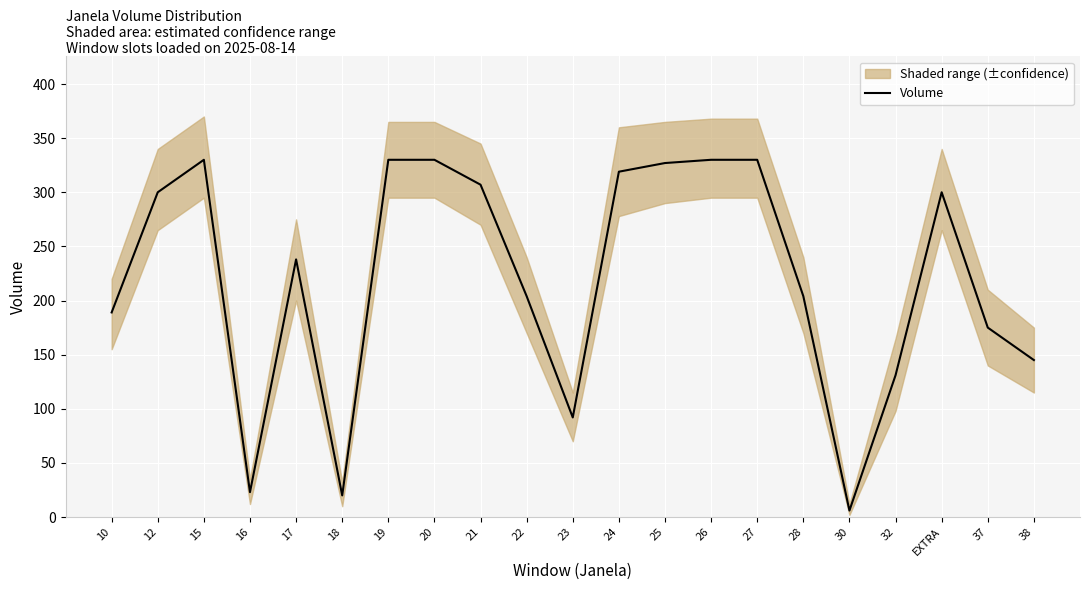

What is the label of the 19th point from the right?

15